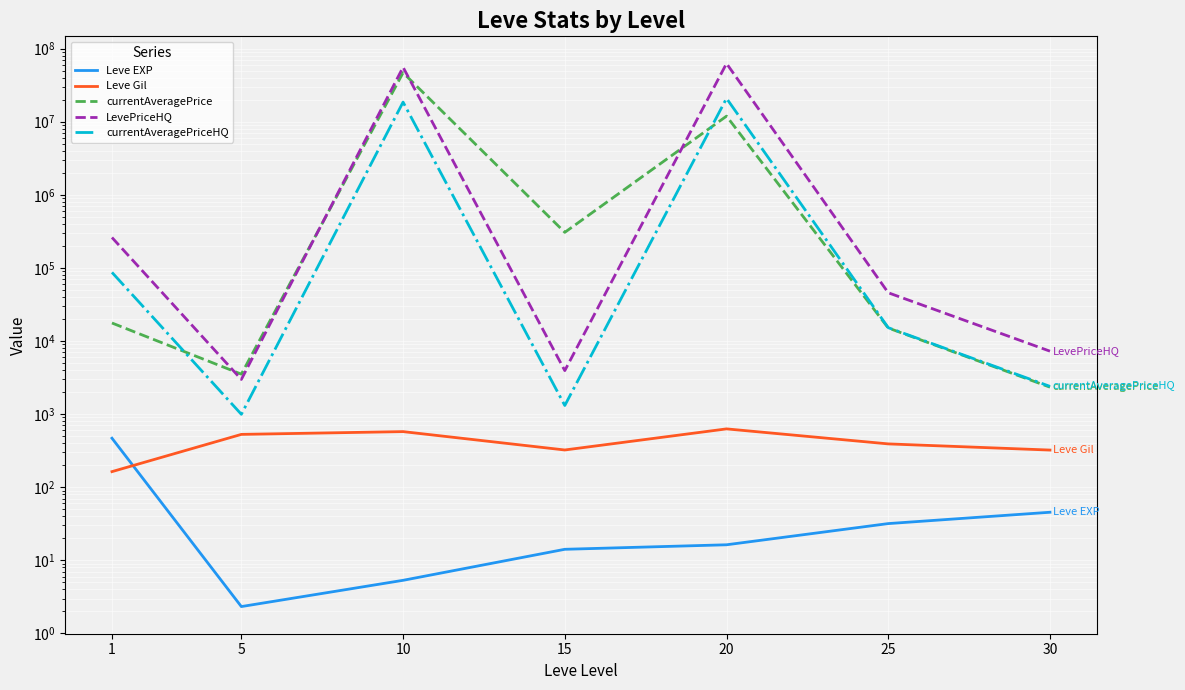

List the series in order of their peak value, highest first.

LevePriceHQ, currentAveragePrice, currentAveragePriceHQ, Leve Gil, Leve EXP